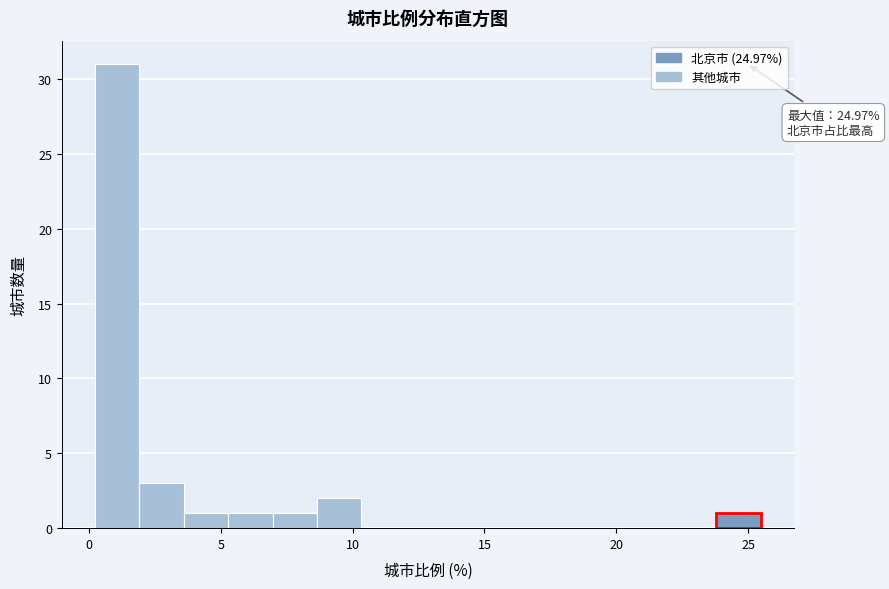

Around what value on the x-axis is the tallest bar? Give the approximate position of its centre, as read against the axis.

1.0